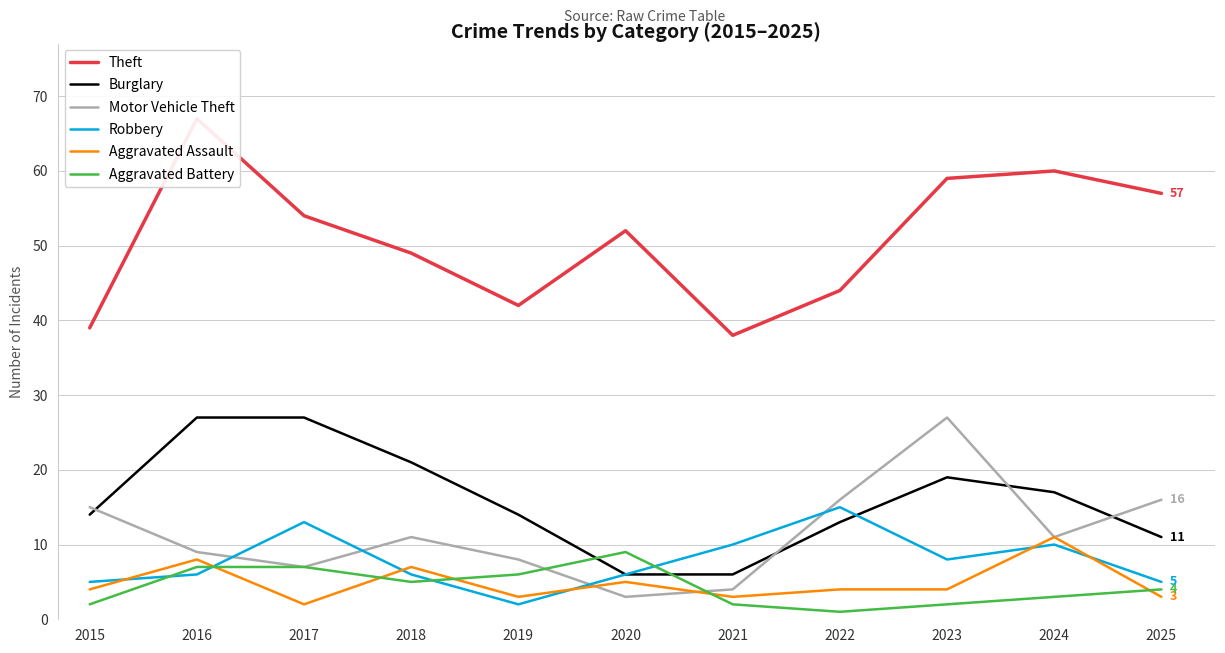

Is this an area chart (filled region under the line)?

No